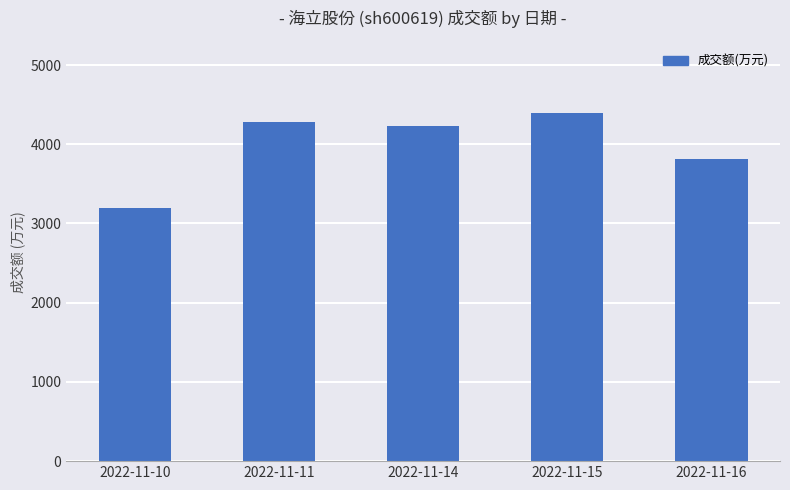

Between 2022-11-15 and 2022-11-11, which is larger?

2022-11-15